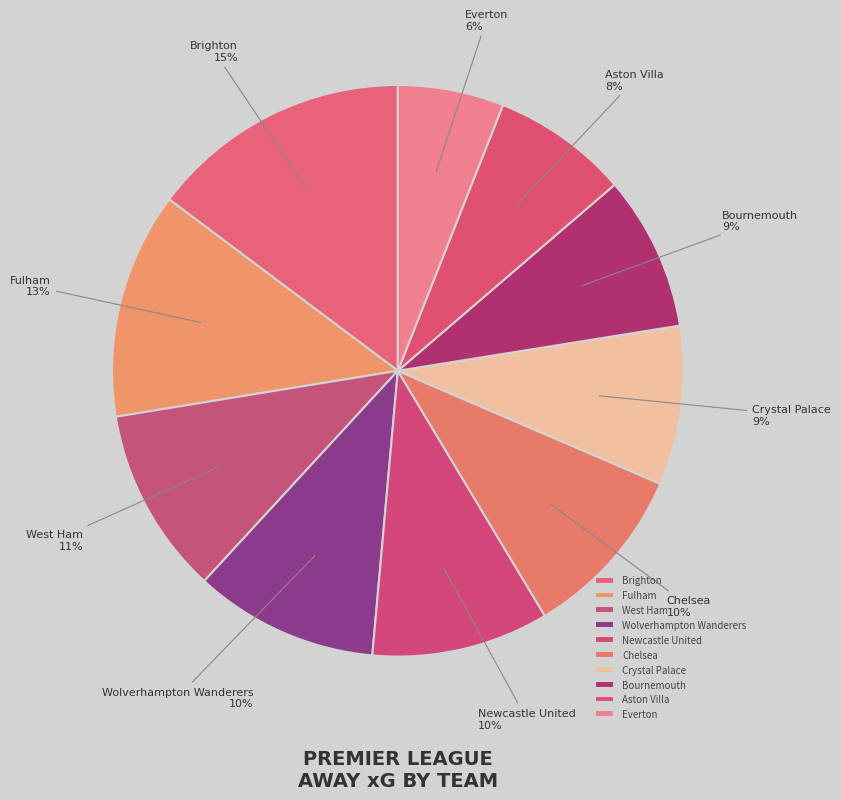

What is the largest slice in the pie chart?

Brighton